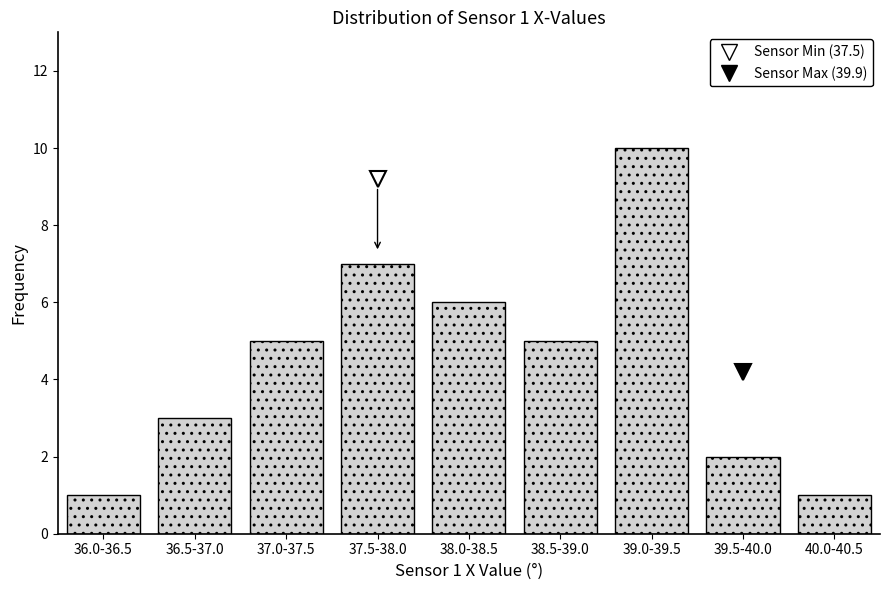

Reading left to right, transcribe all the data shown in this chart.

1	3	5	7	6	5	10	2	1